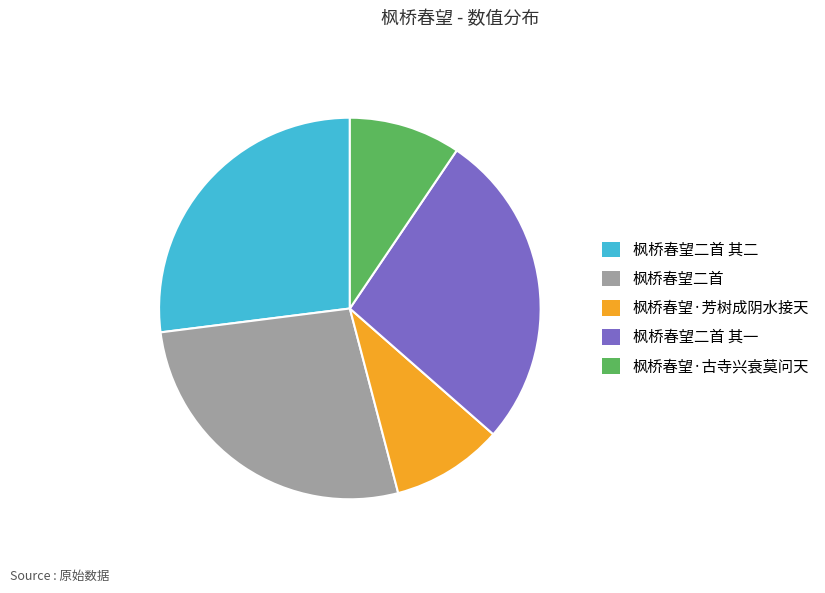

Combined, do 枫桥春望二首 其一 and 枫桥春望·古寺兴衰莫问天 account for over 50%?

No